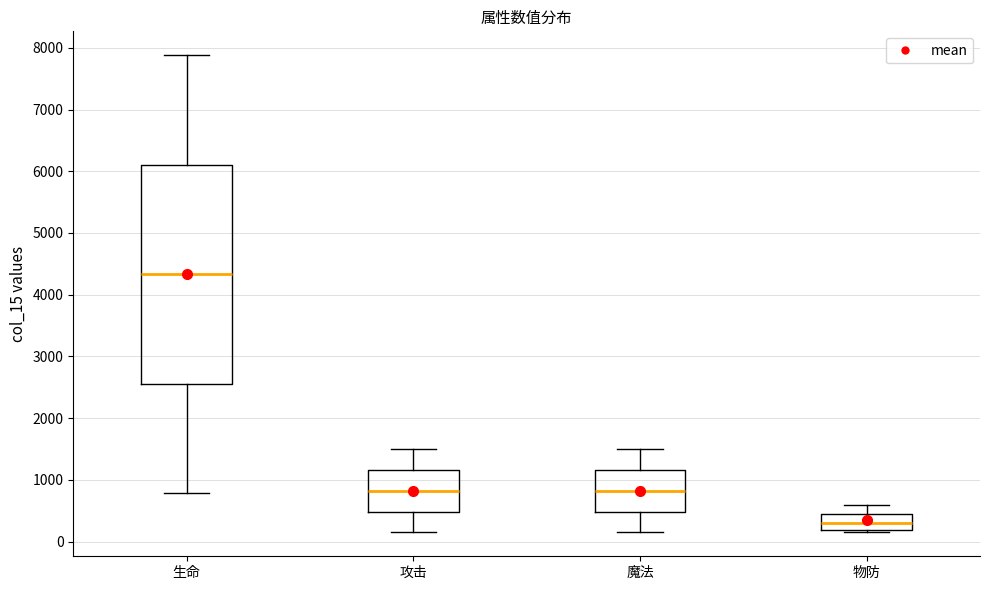

Reading left to right, transcribe this box plot: for each box, give where its median line is, the range the box spans, and where its two whiskers end, as read against the y-axis. The values are not printed on the chart, so give them approximately, as read against the axis.

生命: median 4300, box 2600 to 6100, whiskers 800 to 7900
攻击: median 800, box 500 to 1200, whiskers 200 to 1500
魔法: median 800, box 500 to 1200, whiskers 200 to 1500
物防: median 300, box 200 to 500, whiskers 200 (just below the box's lower edge) to 600